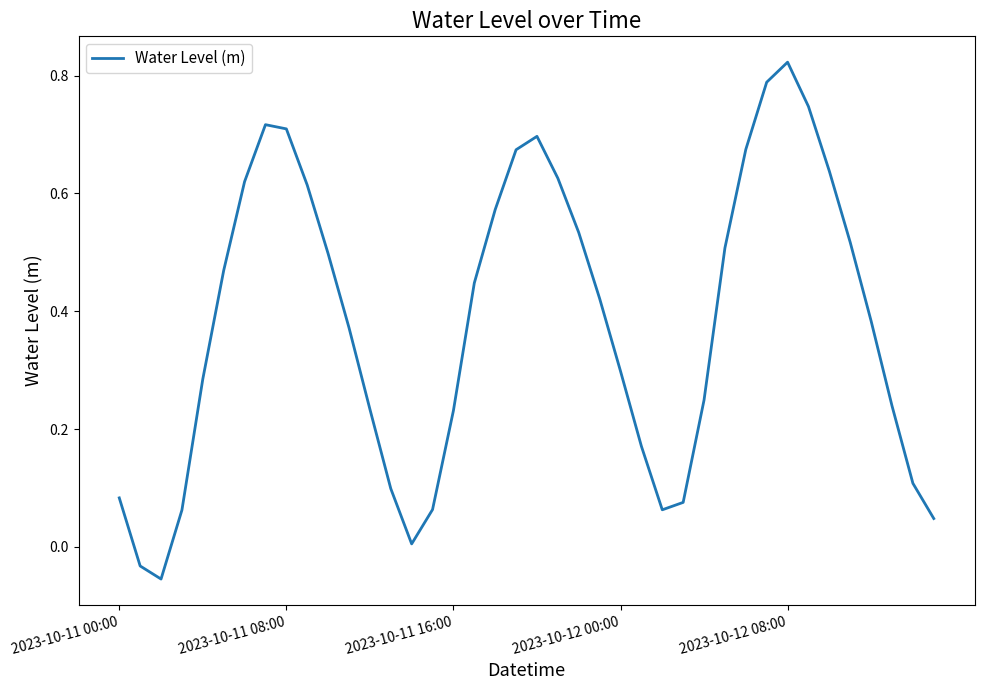

What is the difference between the maximum and minimum values?

0.9